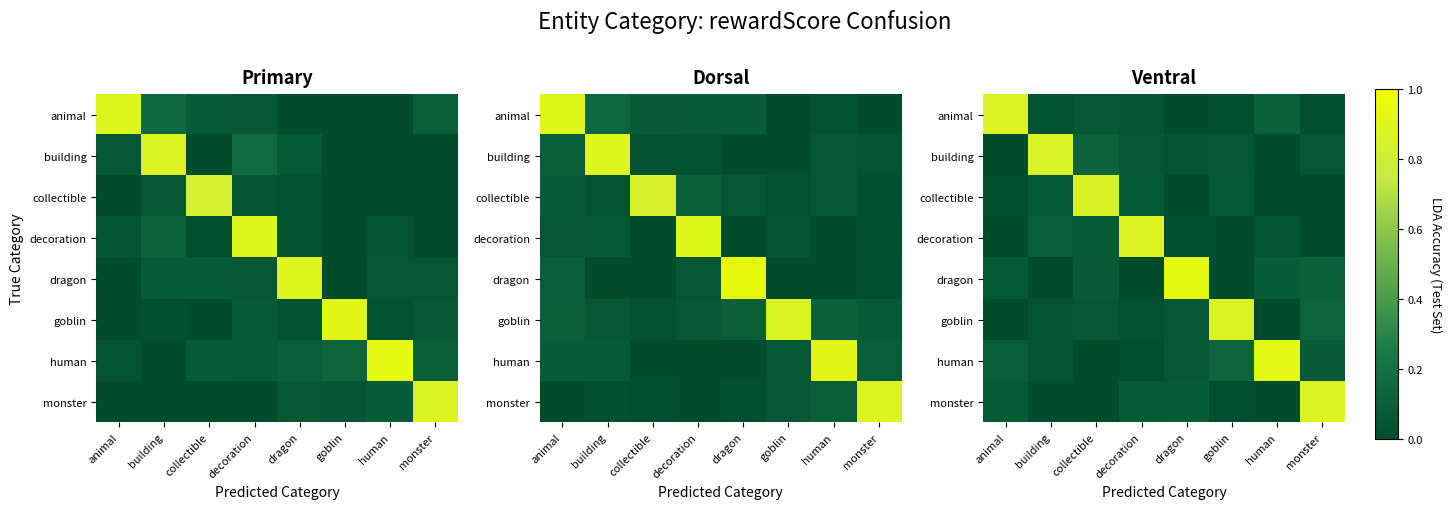

Rank the categories by goblin value from lowest to highest.

human, animal, decoration, building, dragon, collectible, monster, goblin